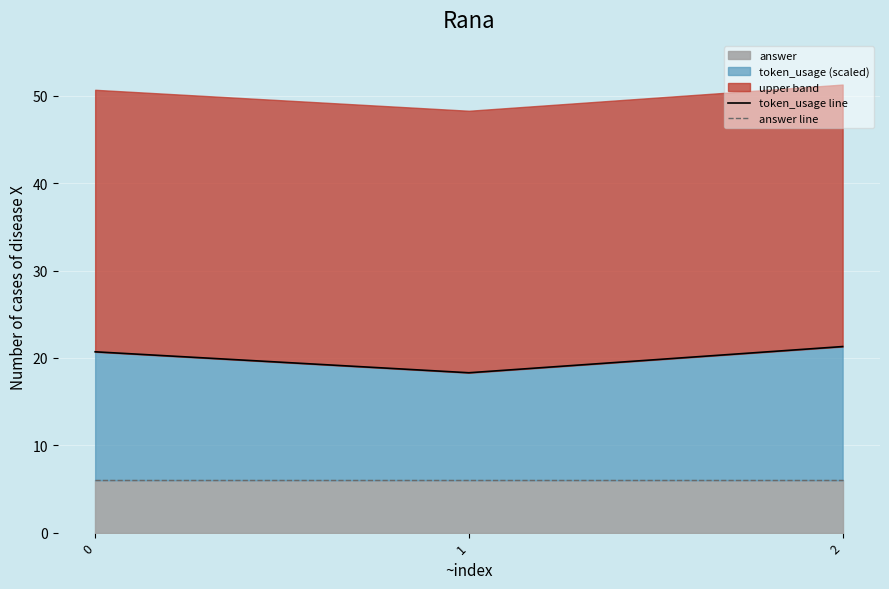

What is the sum of all token_usage line values?

60.3